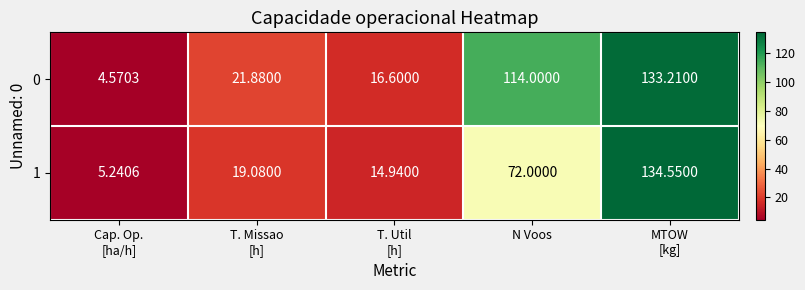

At which label is 1 closest to 69?

N Voos